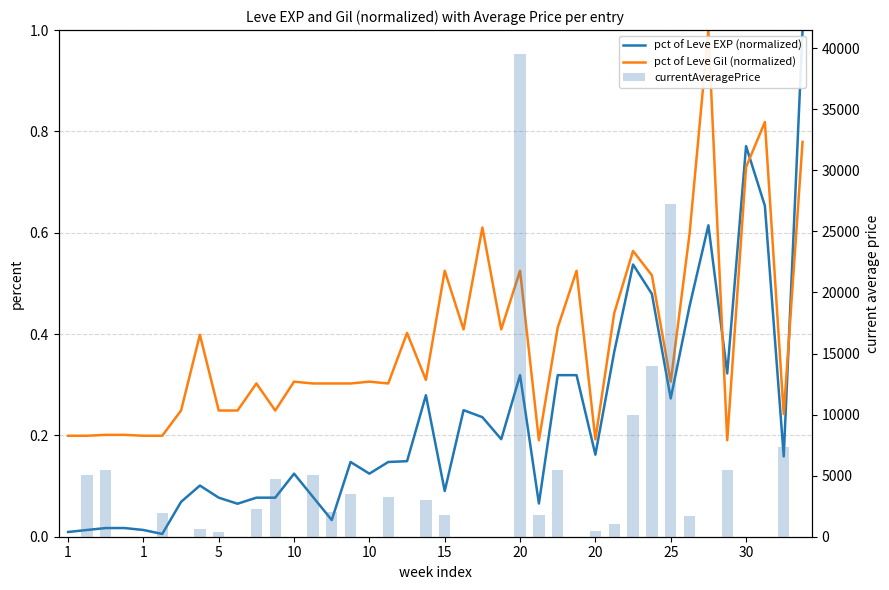

How many data points in currentAveragePrice are above 1692?

19